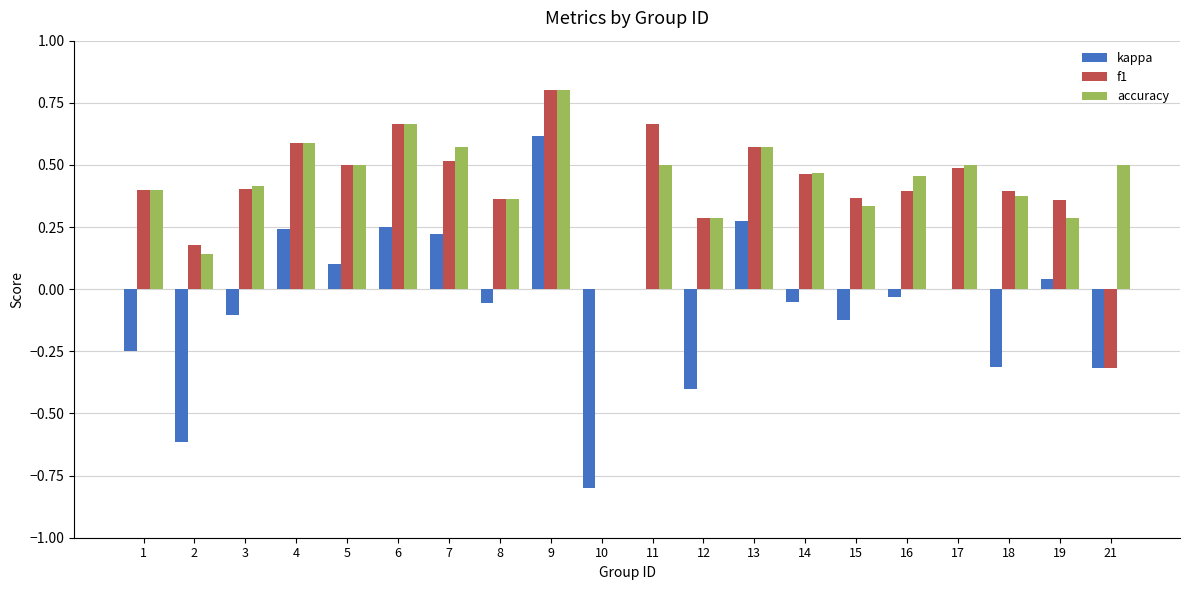

How many accuracy values are between 0 and 1?

20